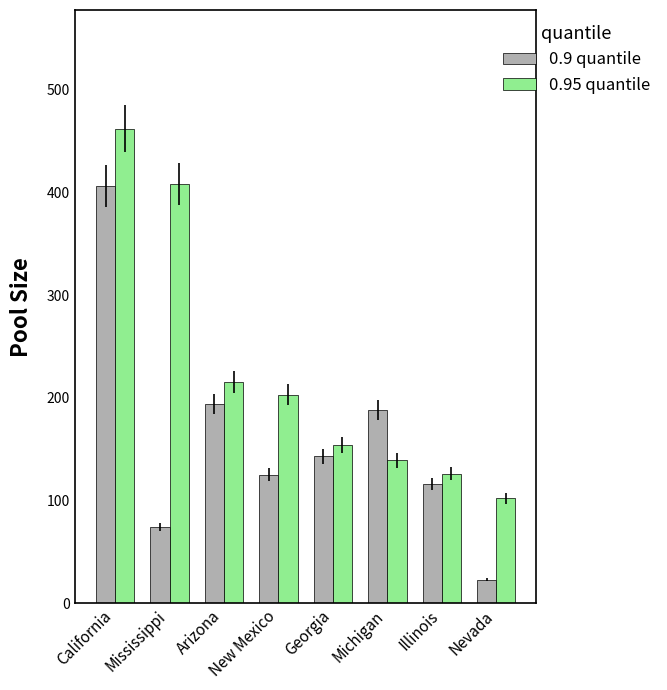

List the series in order of their overall mean, highest first.

0.95 quantile, 0.9 quantile